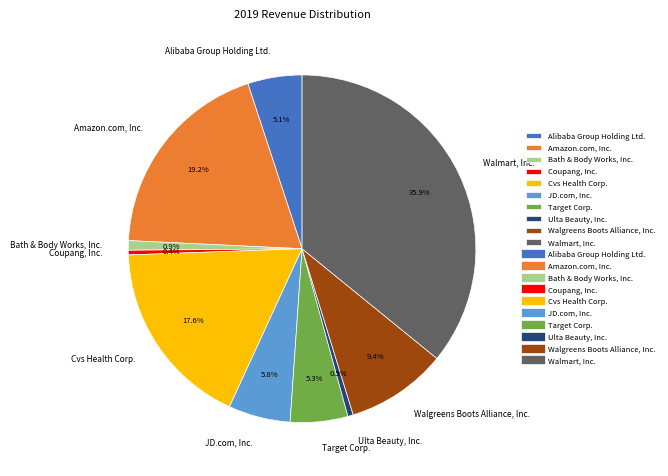

How many segments does this pie chart have?

10